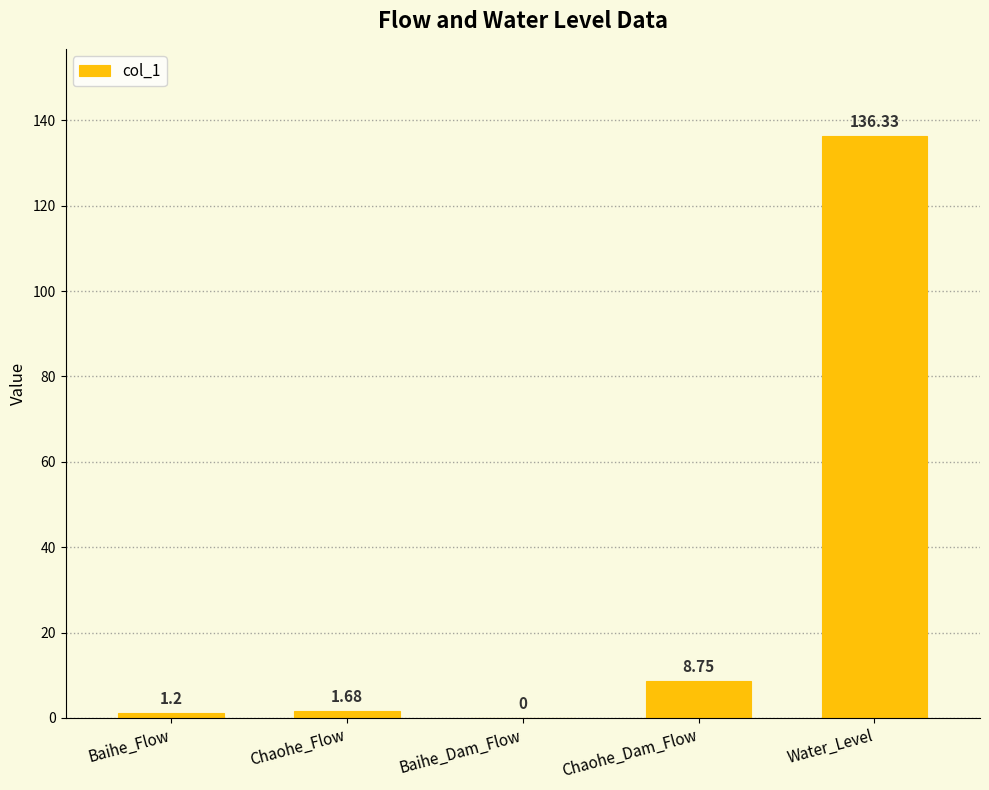

Are the bars grouped side by side (vs. stacked)?

No